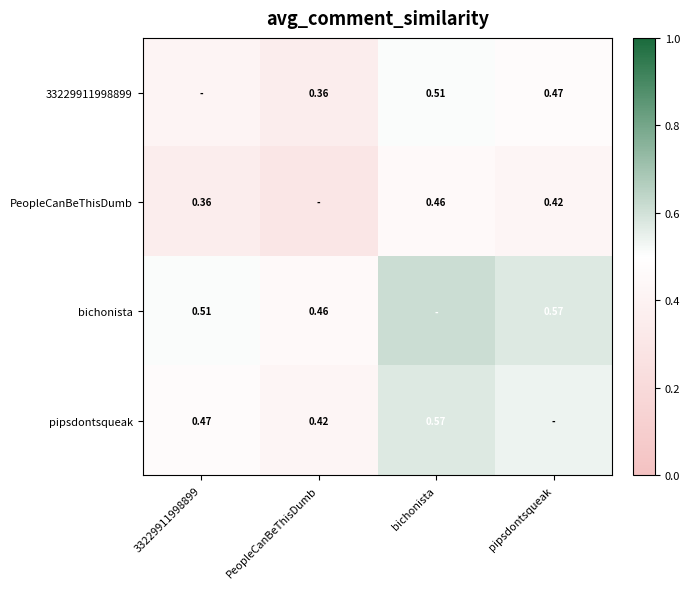

What is the difference between the second highest and minimum values in the pipsdontsqueak series?

0.1